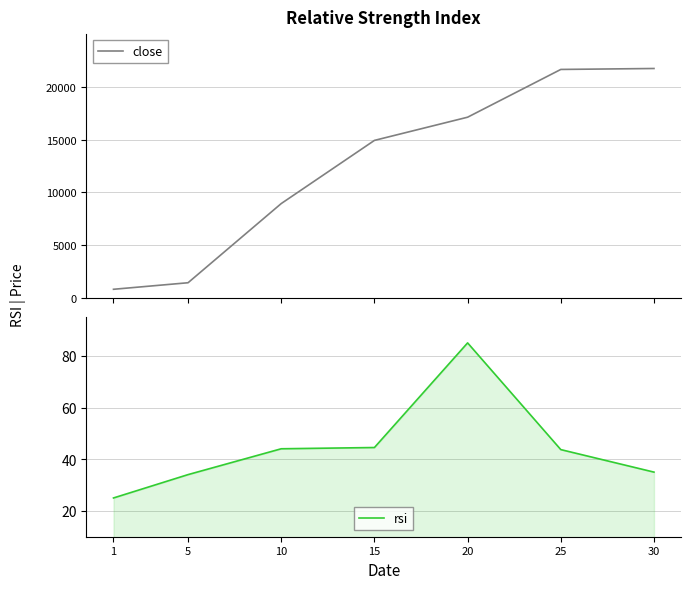

True or false: rsi and close cross at least once.

False